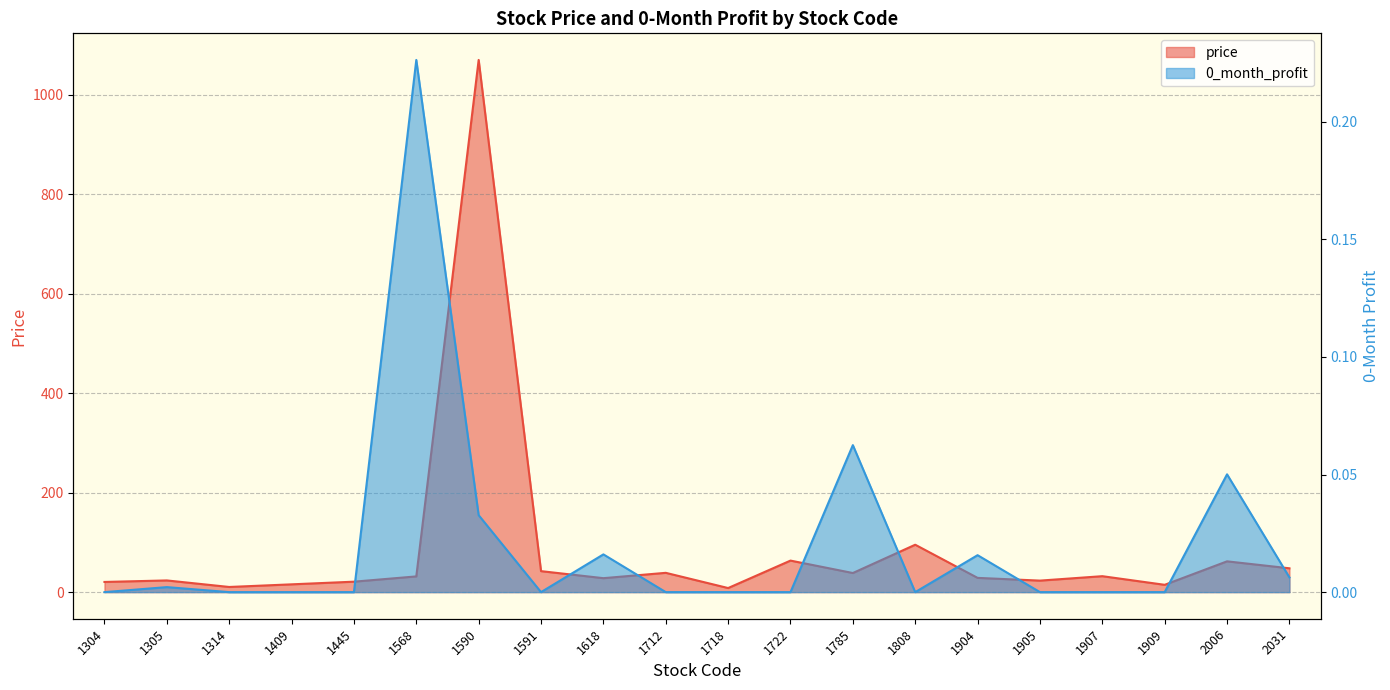

Where is price nearest to the value 539?

1808